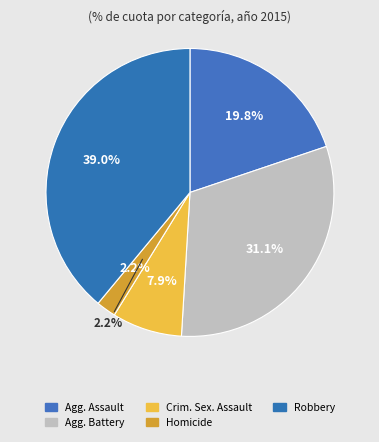

Which category has the smallest portion of the pie?

Homicide